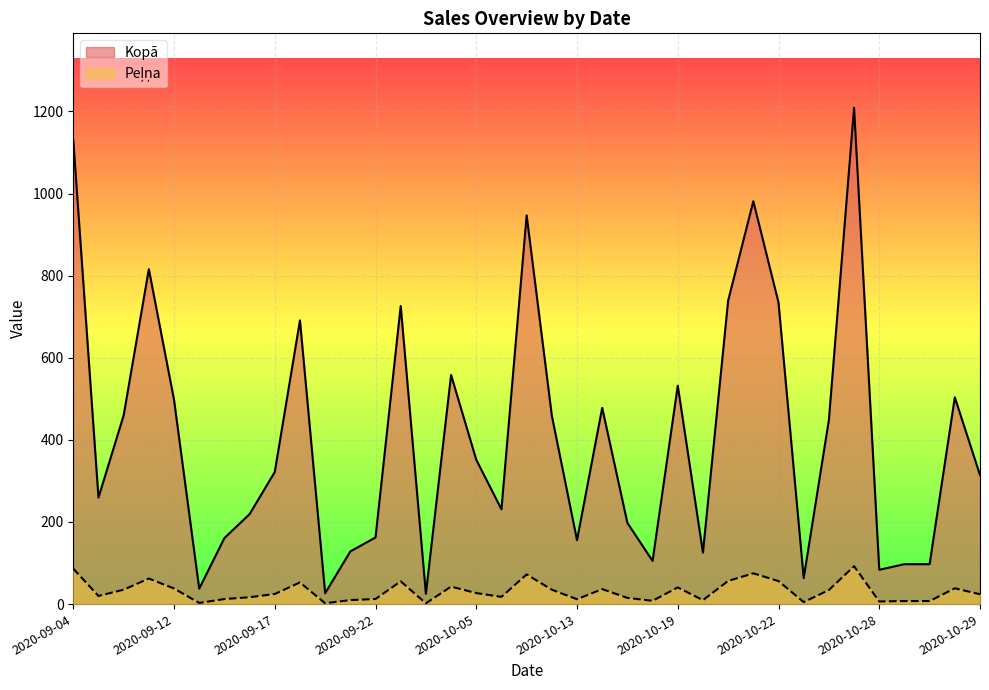

At how many categories does at least one series exceed 97?

32